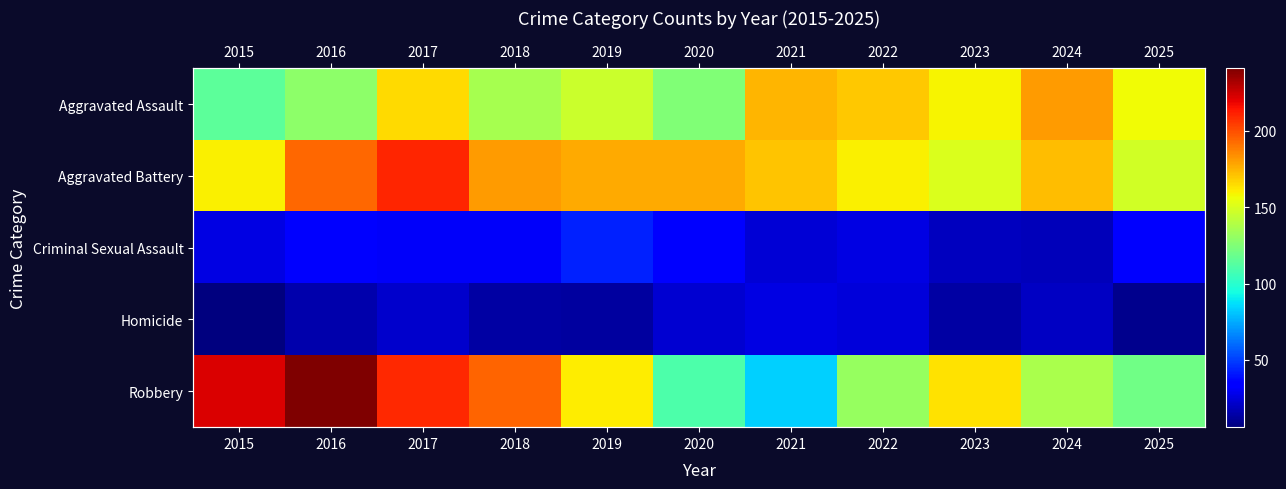

True or false: Aggravated Battery has a value of 177 at 2020.

True